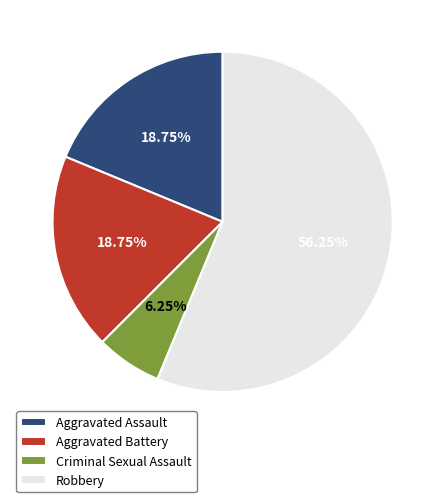

Combined, do Aggravated Assault and Aggravated Battery account for over 50%?

No